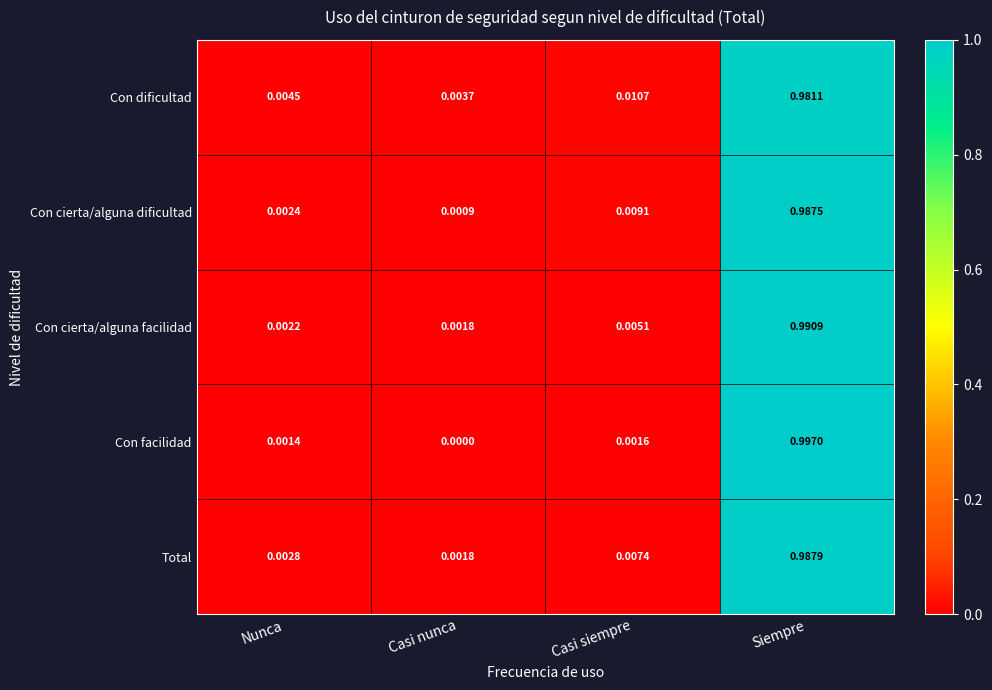

Which series changed the most between Casi nunca and Casi siempre?

Con cierta/alguna dificultad